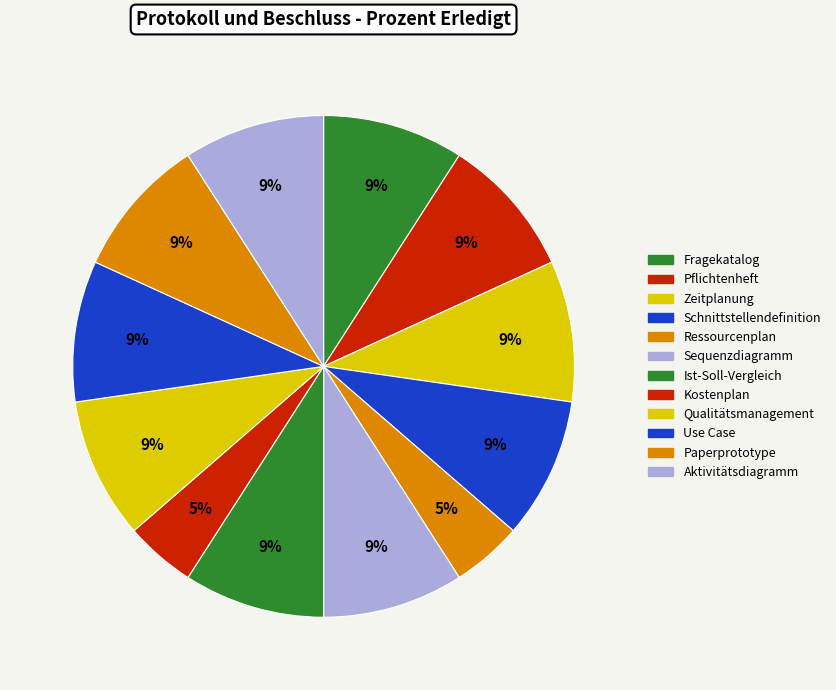

How many segments does this pie chart have?

12